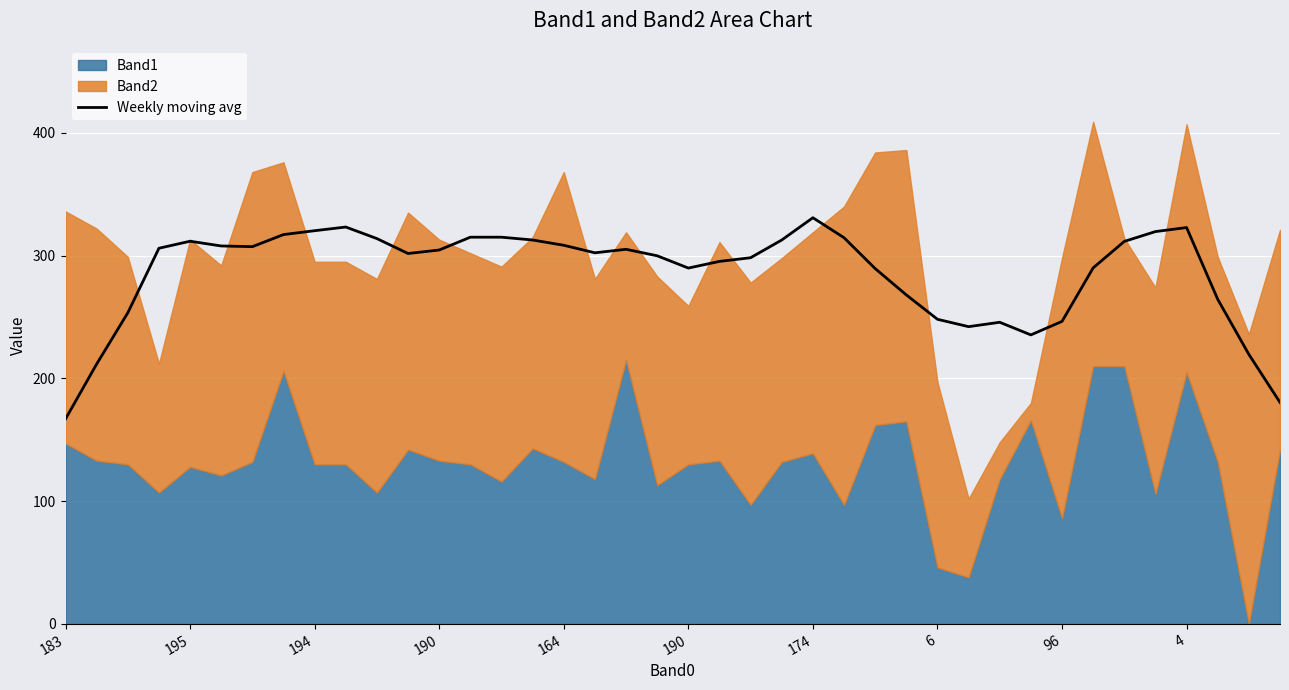

List the labels in order of value, largest first.

24, 4, 36, 96, 35, 6, 13, 14, 25, 10, 15, 23, 164, 34, 16, 190, 174, 190, 18, 12, 17, 11, 19, 22, 21, 33, 20, 26, 27, 37, 194, 28, 32, 30, 29, 31, 38, 195, 39, 183